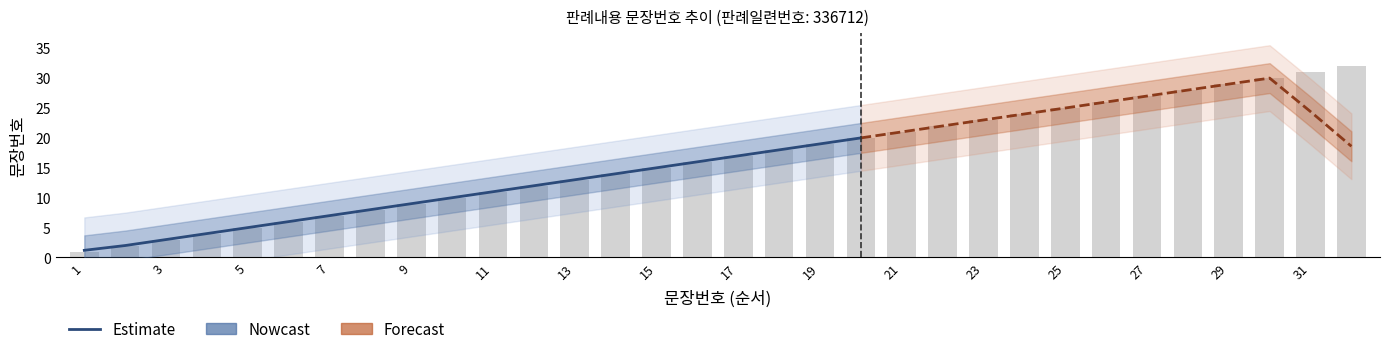

Reading left to right, transcribe all the data shown in this chart.

1	2	3	4	5	6	7	8	9	10	11	12	13	14	15	16	17	18	19	20	21	22	23	24	25	26	27	28	29	30	31	32